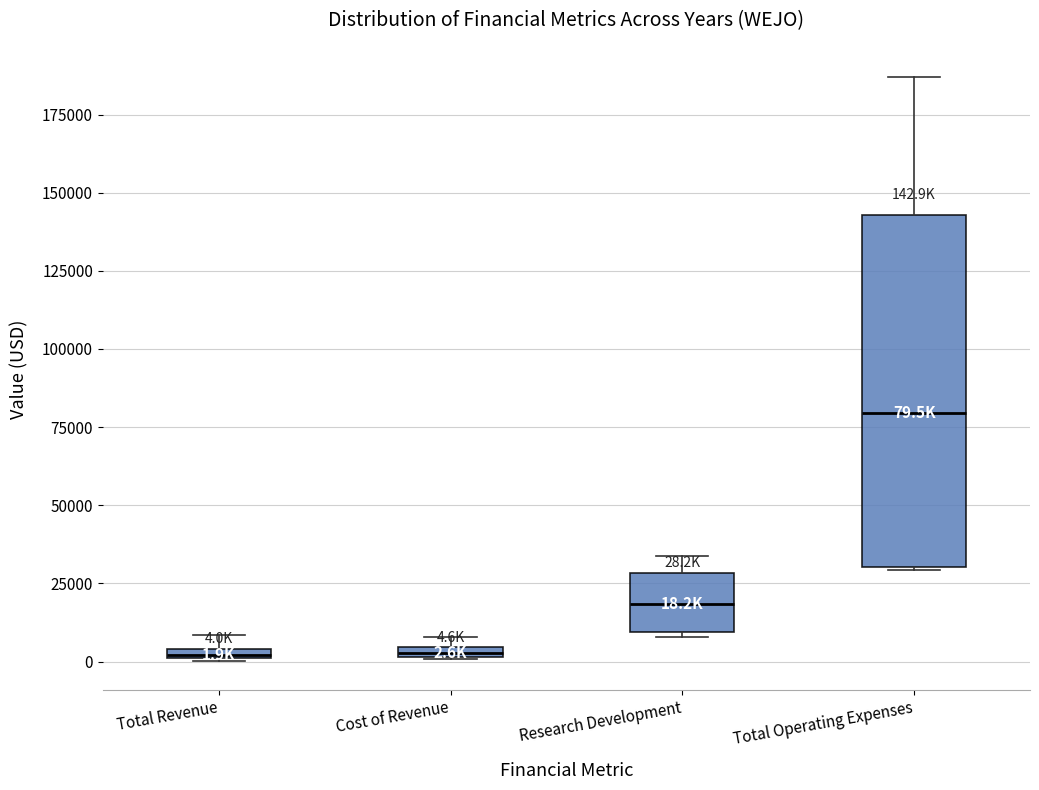

Comparing the boxes themselves (not the whiskers), which one is the tallest?

Total Operating Expenses